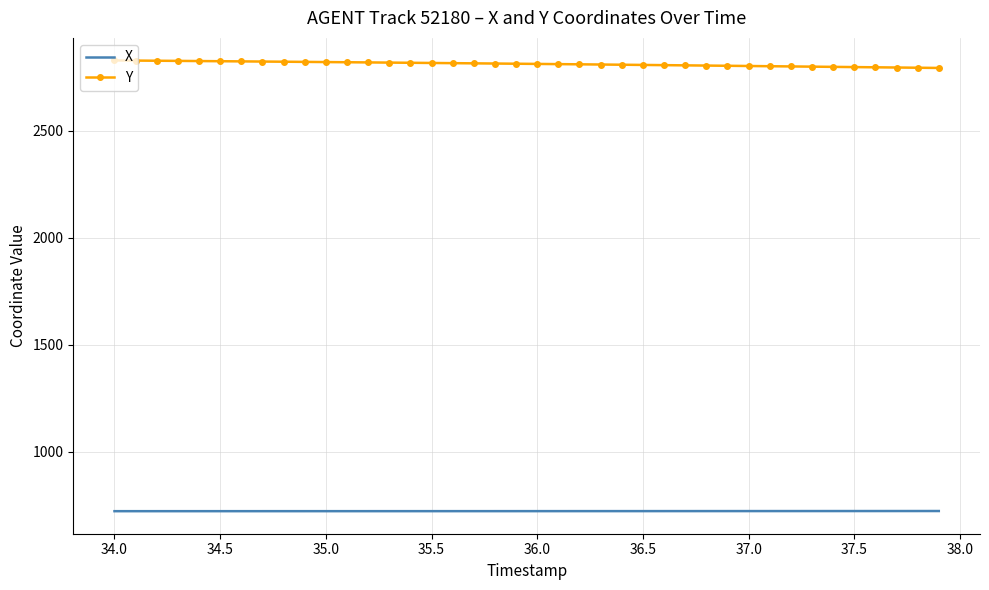

Rank the series by their maximum value, from highest to lowest.

Y, X